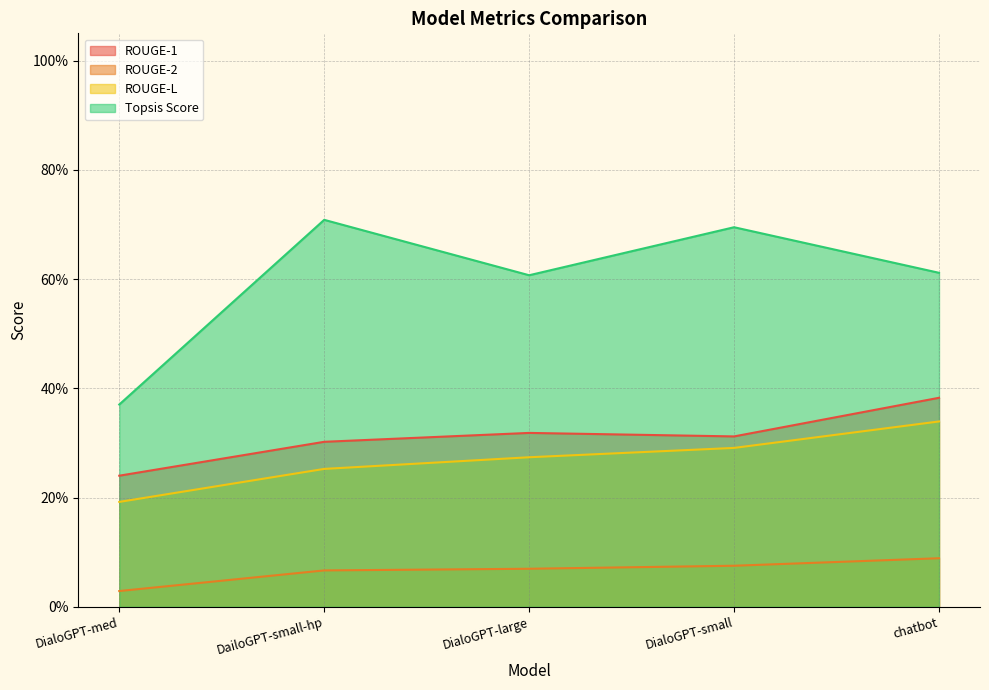

What is the maximum value shown in the chart?

0.7